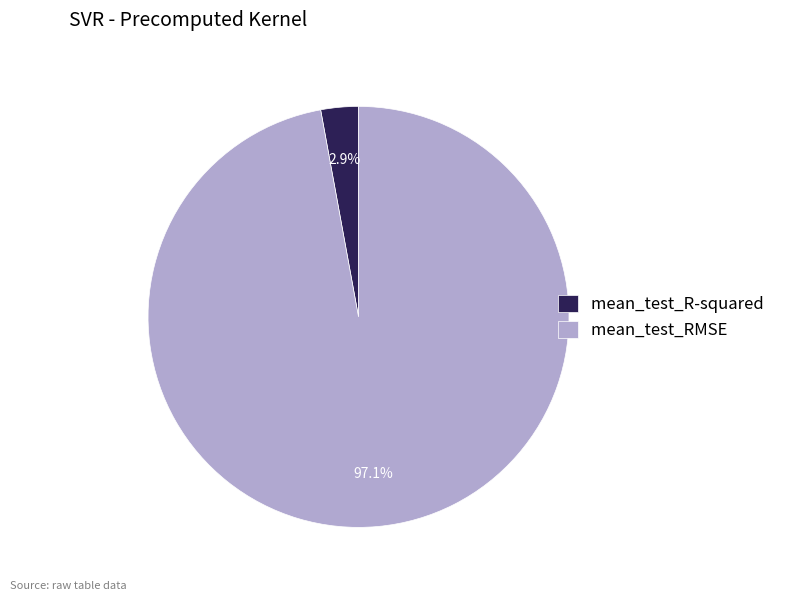

Between mean_test_RMSE and mean_test_R-squared, which is larger?

mean_test_RMSE